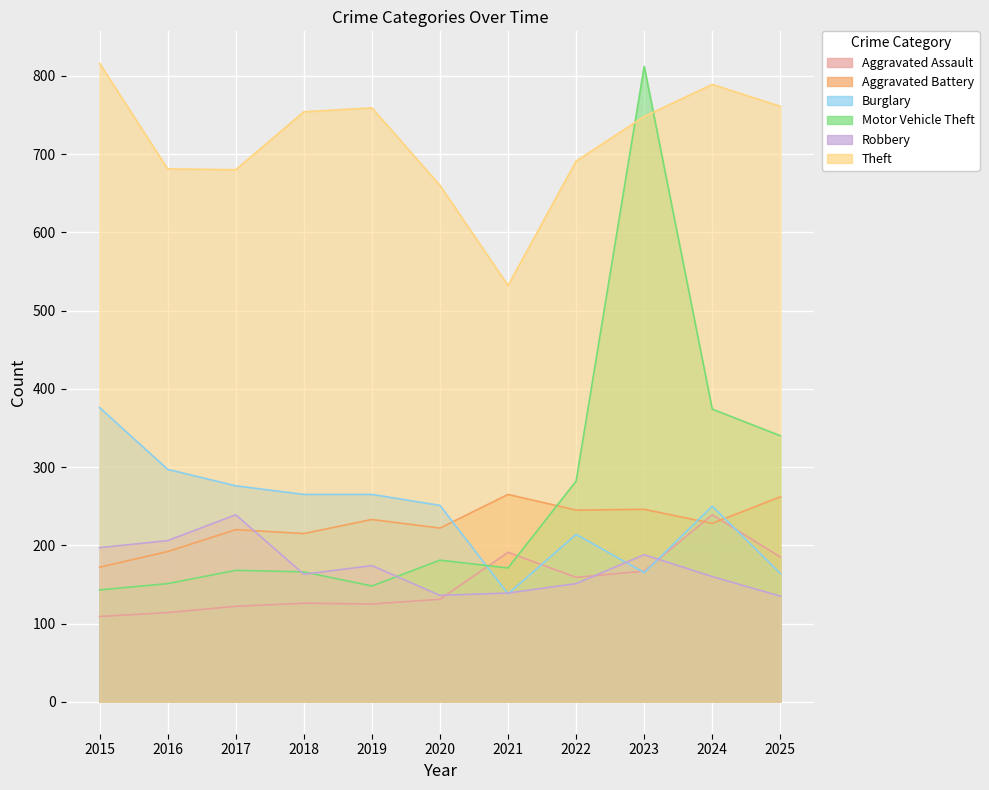

What is the average value of the Burglary series?

242